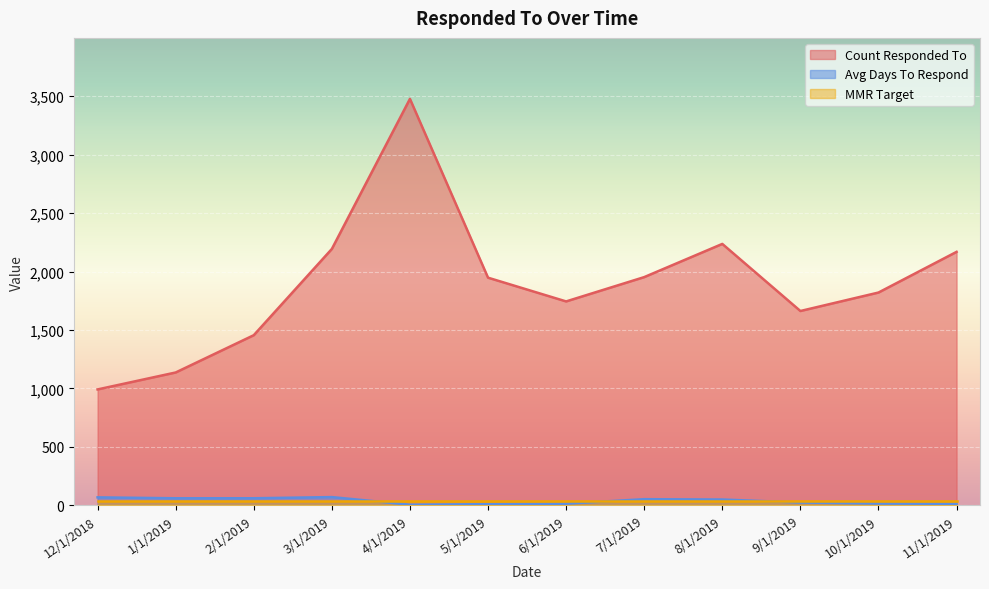

What is the sum of the Avg Days To Respond values at 12/1/2018 and 11/1/2019?

81.9